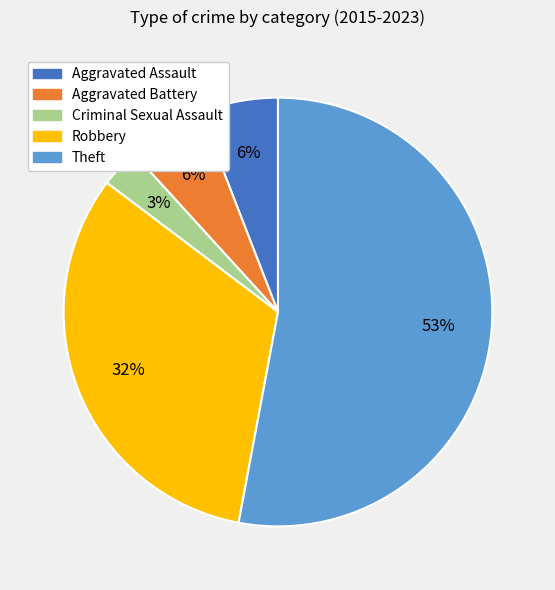

Which slice is the smallest?

Criminal Sexual Assault